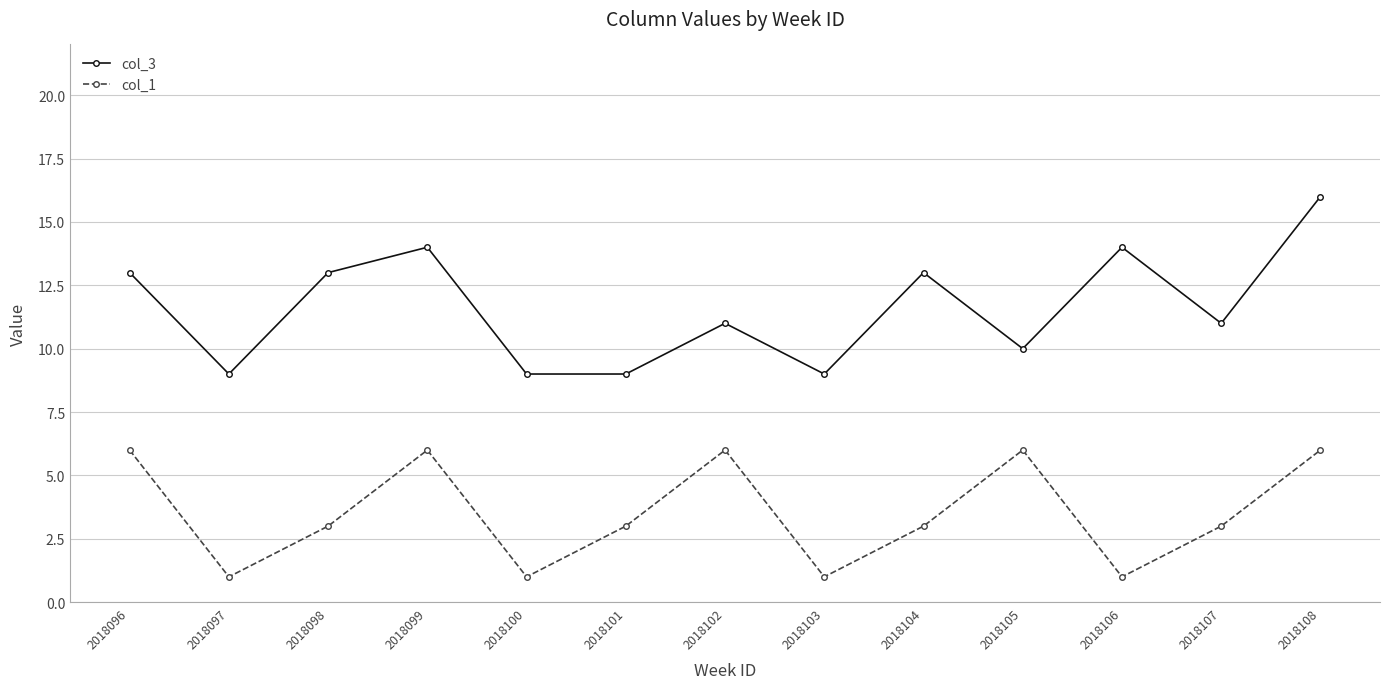

At which label does col_1 first exceed 3?

2018096